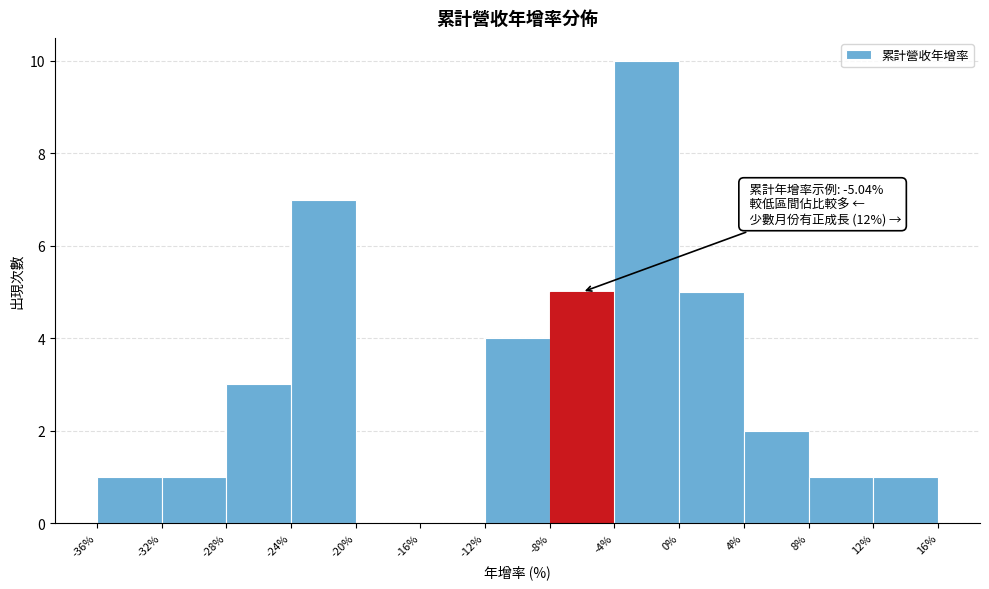

Which range on the x-axis has the tallest bar?

-4% to 0%